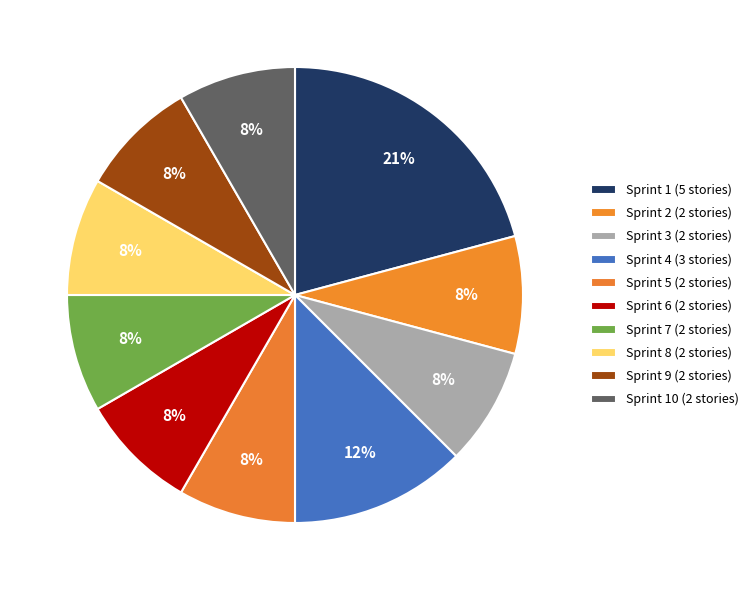

How many segments does this pie chart have?

10